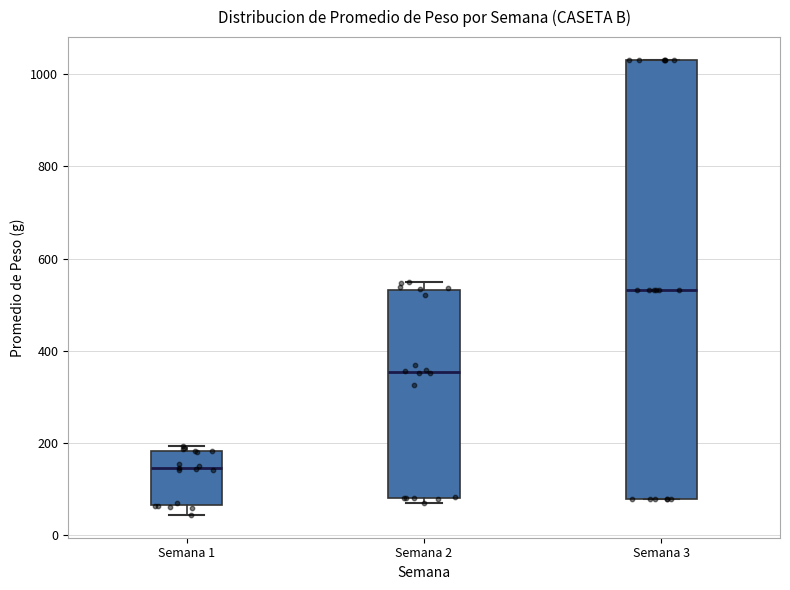

Reading left to right, read every box against the y-axis: the position of its median line, the range the box covers, and the ends of its whiskers. The values are not printed on the chart, so give them approximately, as read against the axis.

Semana 1: median 140, box 60 to 180, whiskers 40 to 200
Semana 2: median 360, box 80 to 540, whiskers 80 (just below the box's lower edge) to 560
Semana 3: median 540, box 80 to 1040, whiskers 80 to 1040